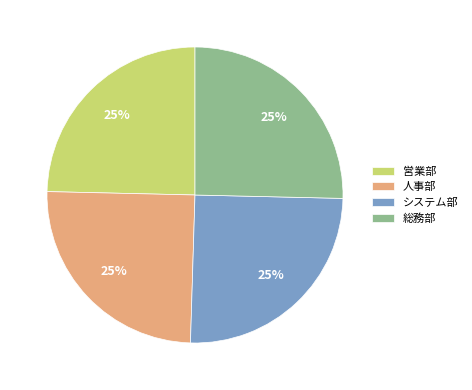

How many slices are in this pie chart?

4